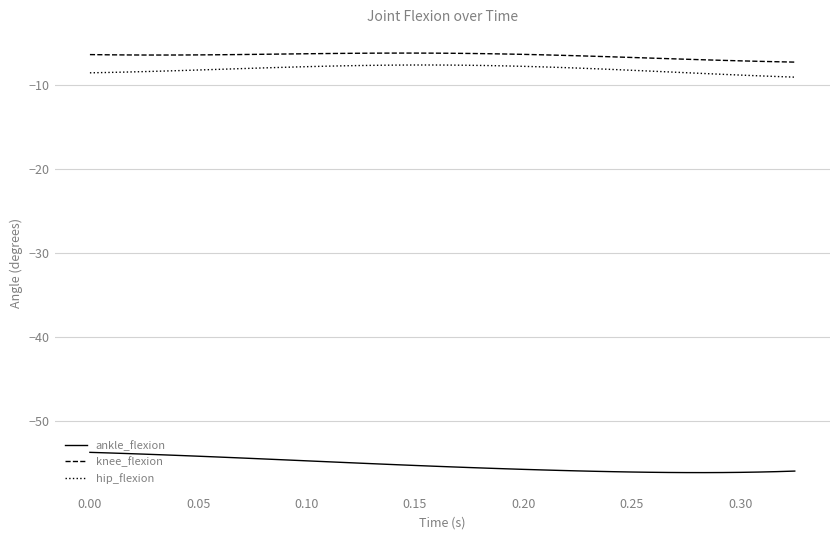

What is the difference between the maximum and minimum values in the hip_flexion series?

1.4